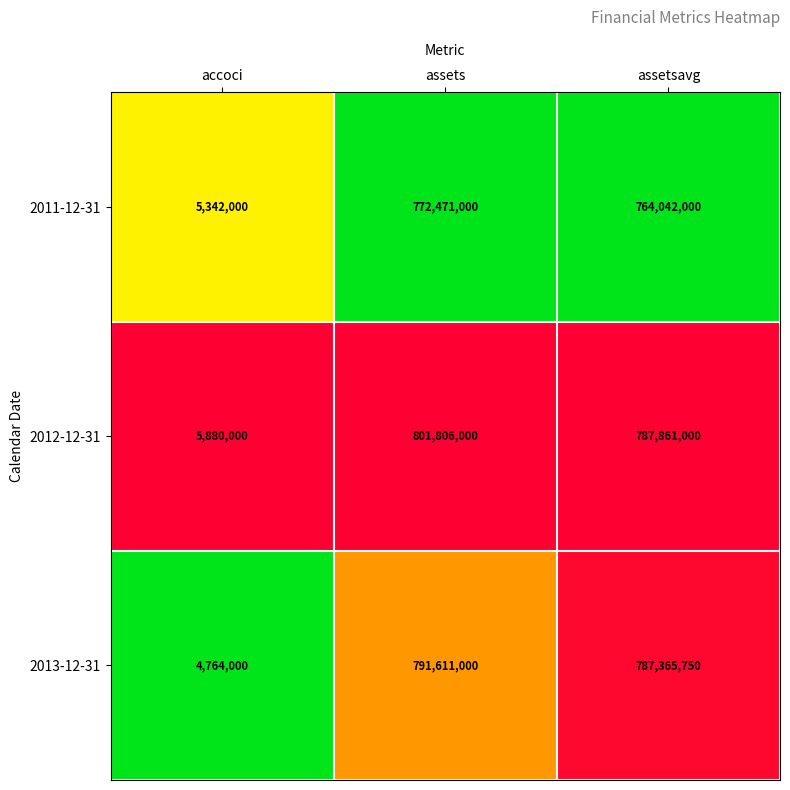

The value of 2013-12-31 at accoci is 4764000. True or false?

True